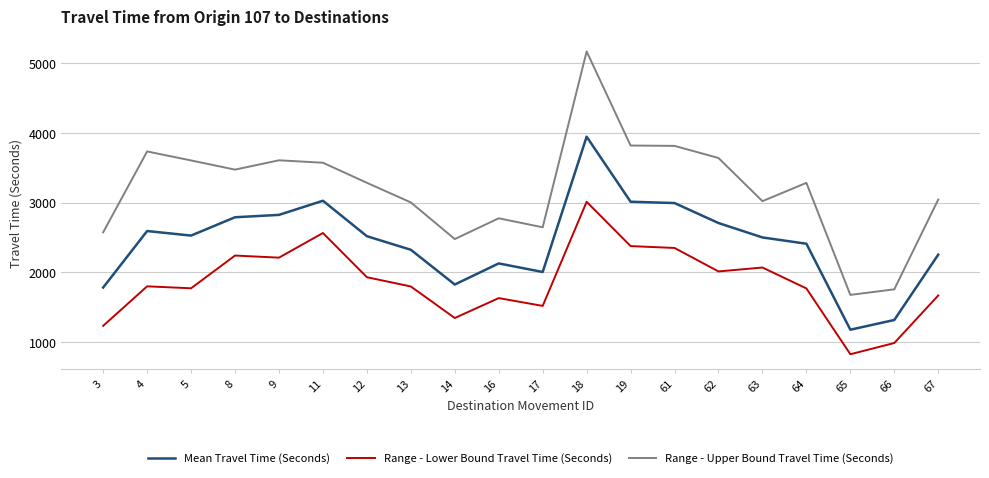

Which series has the largest range (max minus min)?

Range - Upper Bound Travel Time (Seconds)